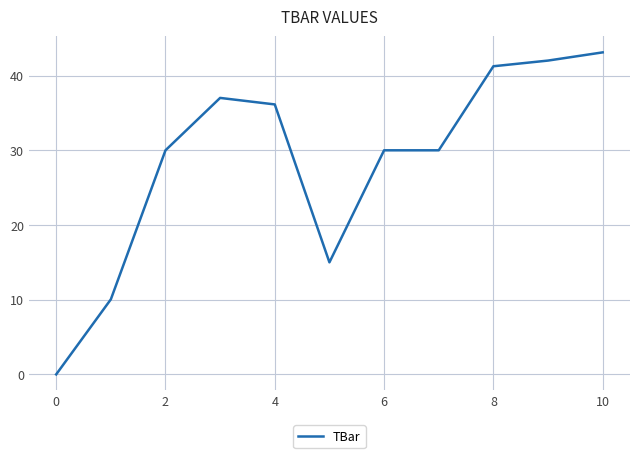

What is the greatest value displayed?

43.1